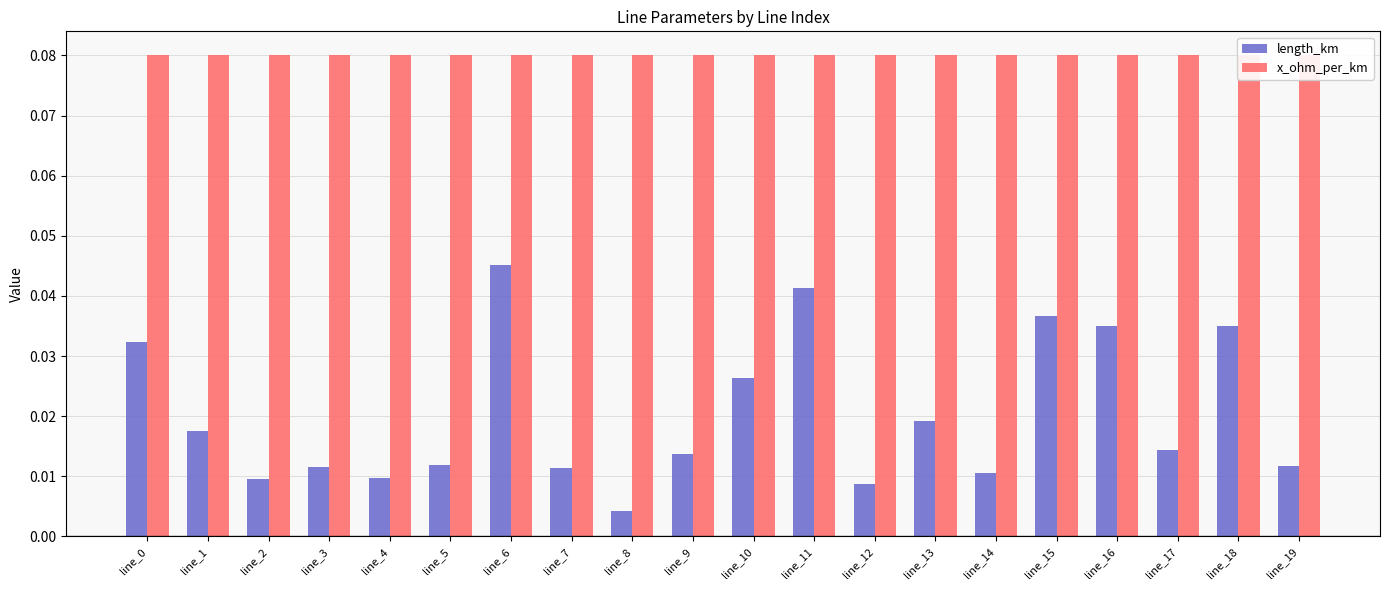

List the series in order of their overall mean, highest first.

x_ohm_per_km, length_km